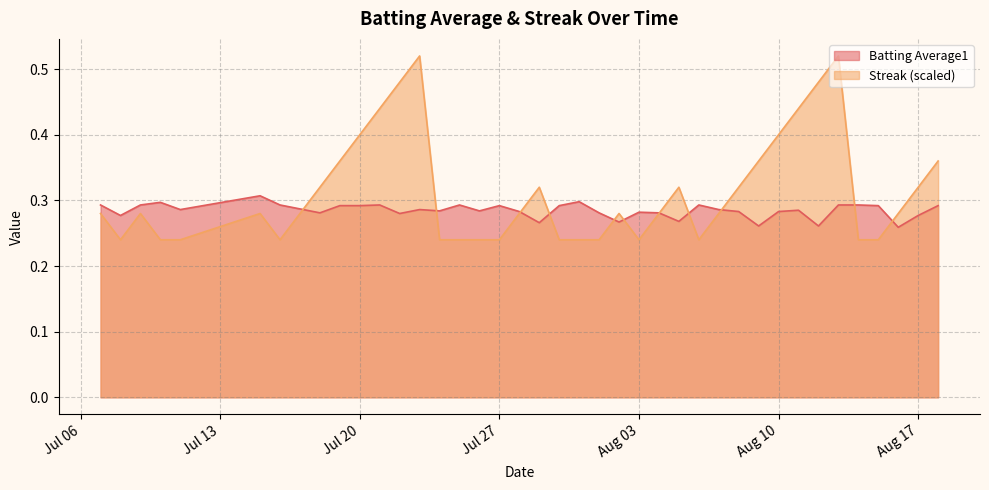

At which category does the chart reach its peak across all series?

2010-07-23